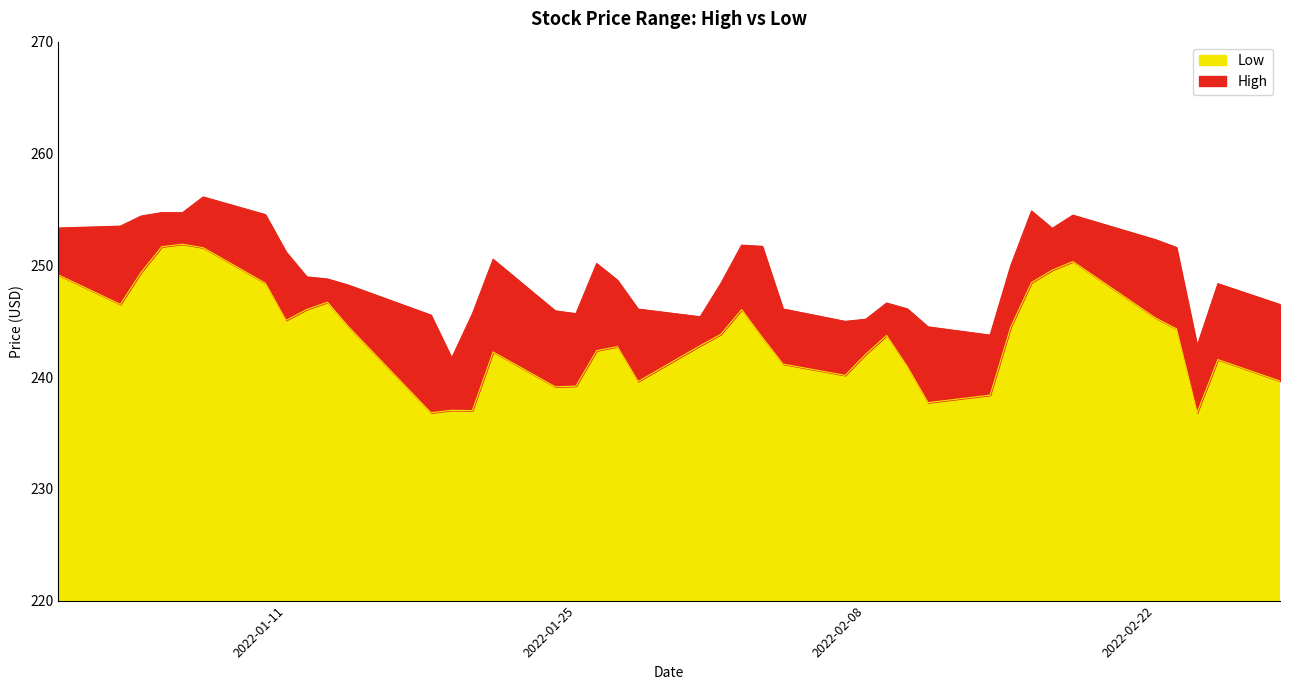

At which label does High first exceed 248?

2021-12-31